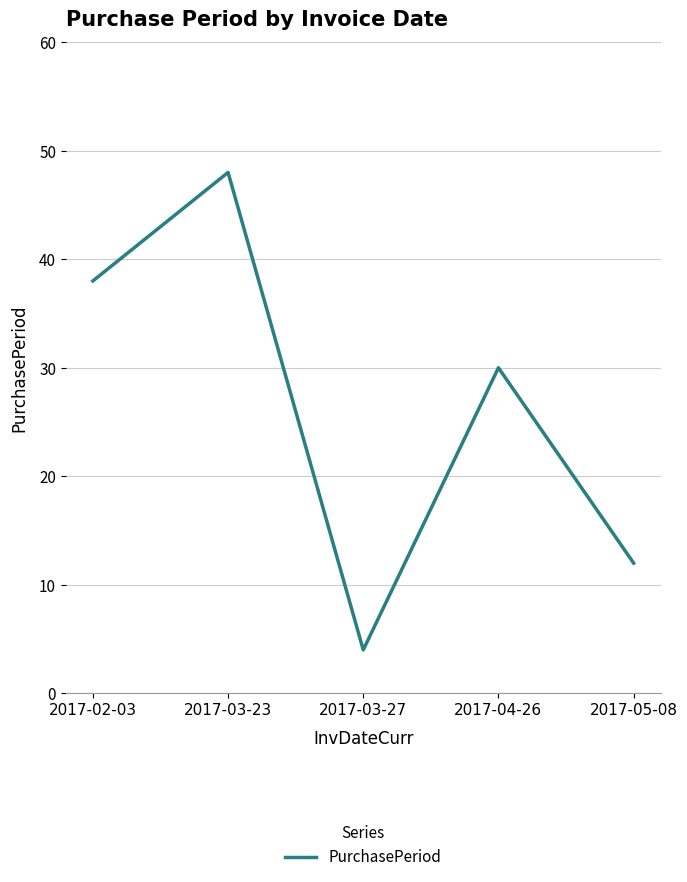

Reading left to right, extract all data points from this chart.

2017-02-03=38	2017-03-23=48	2017-03-27=4	2017-04-26=30	2017-05-08=12